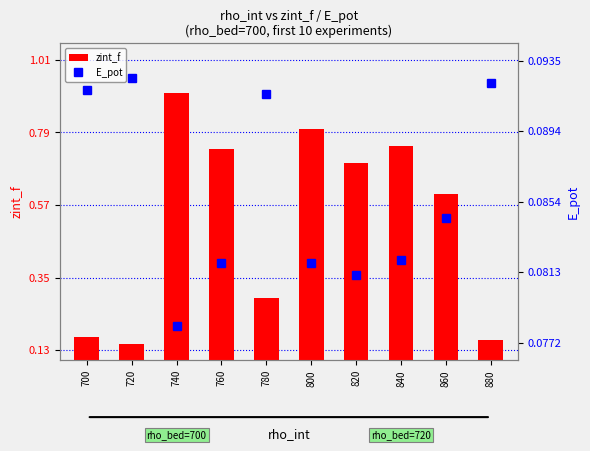

What is the minimum value shown in the chart?

0.1